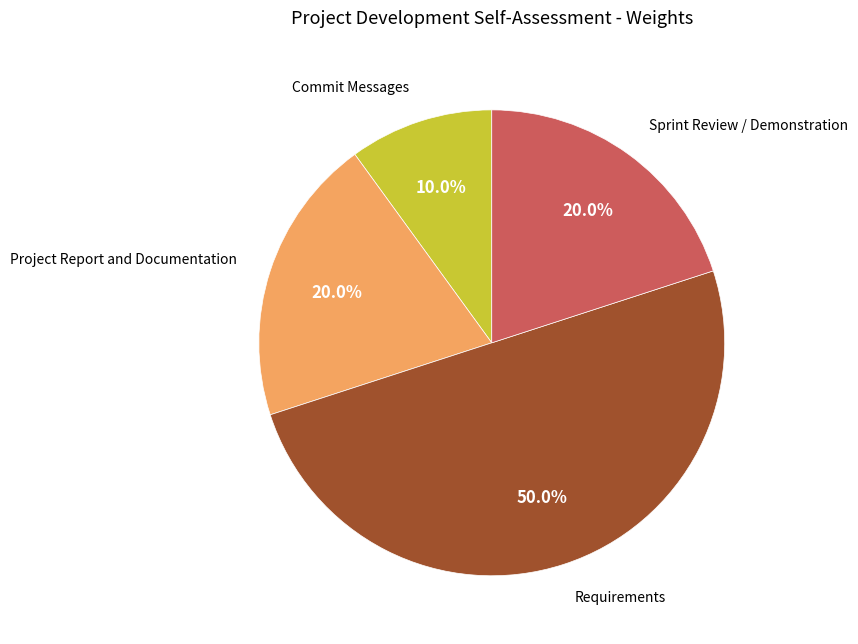

Which slice is the smallest?

Commit Messages